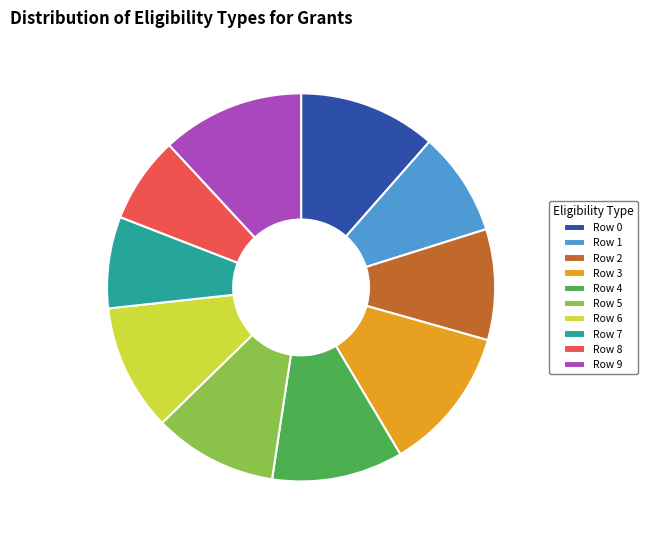

Is it true that Row 6 is 11% of the pie?

True